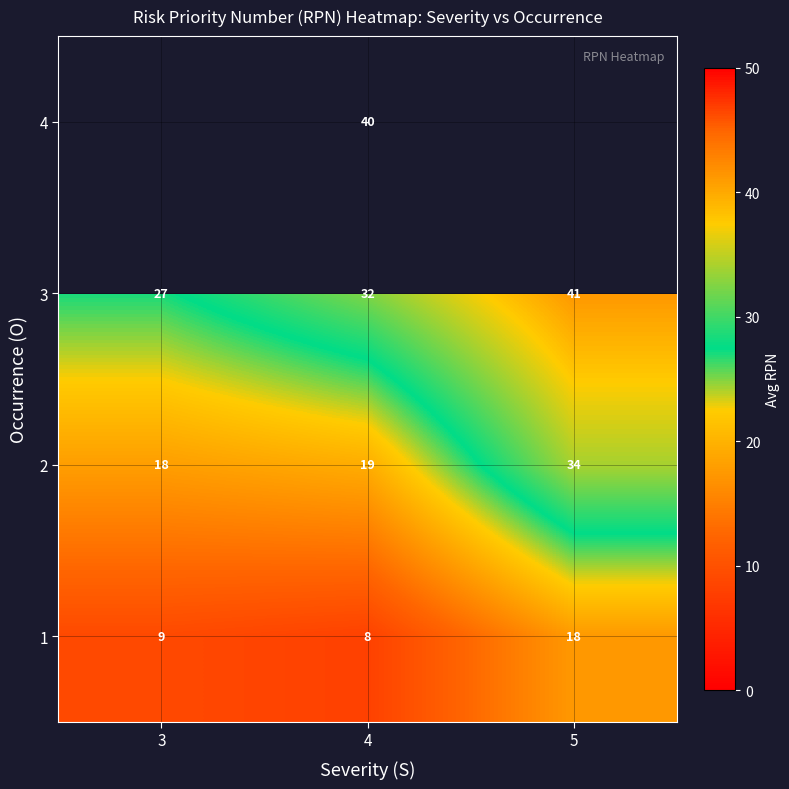

How many data points does each series have?

3